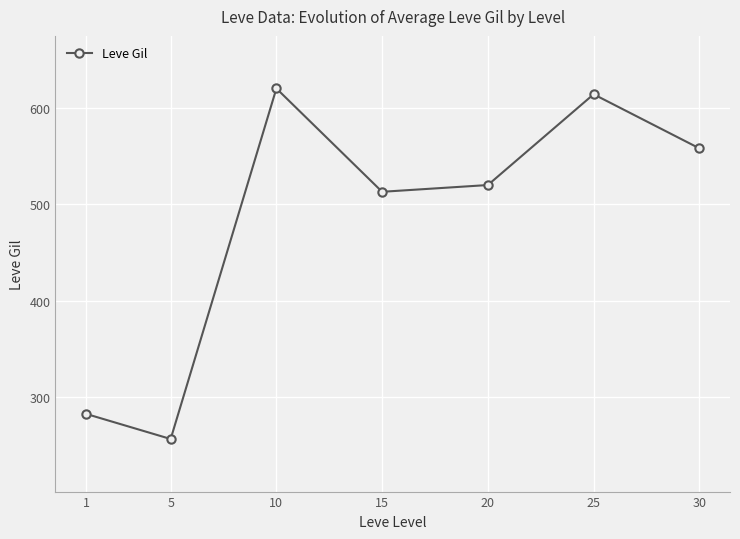

At which category does the chart reach its peak across all series?

10